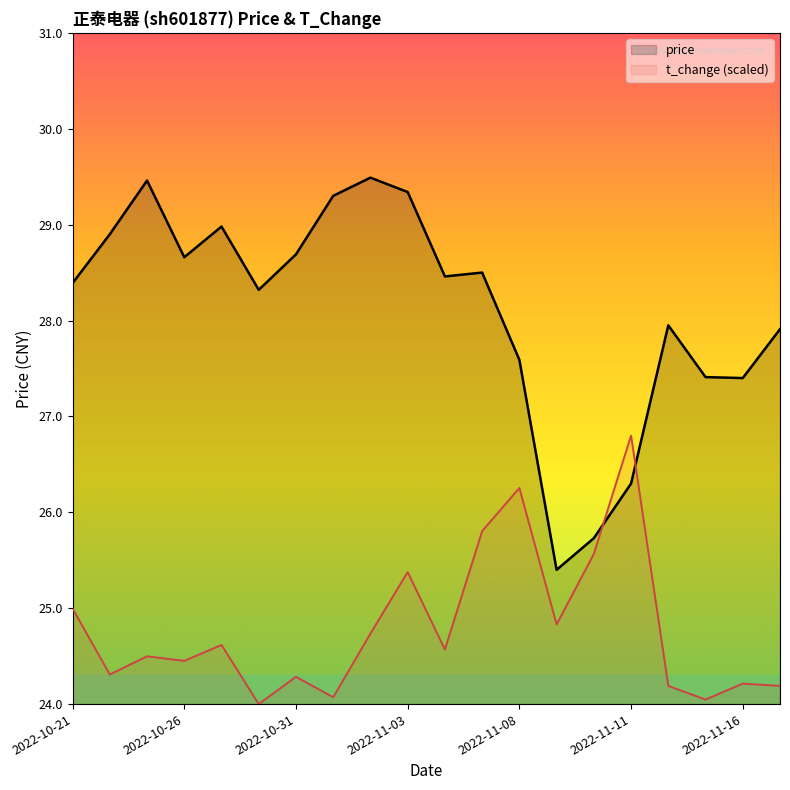

What is the highest value of the t_change (scaled) series?

26.8